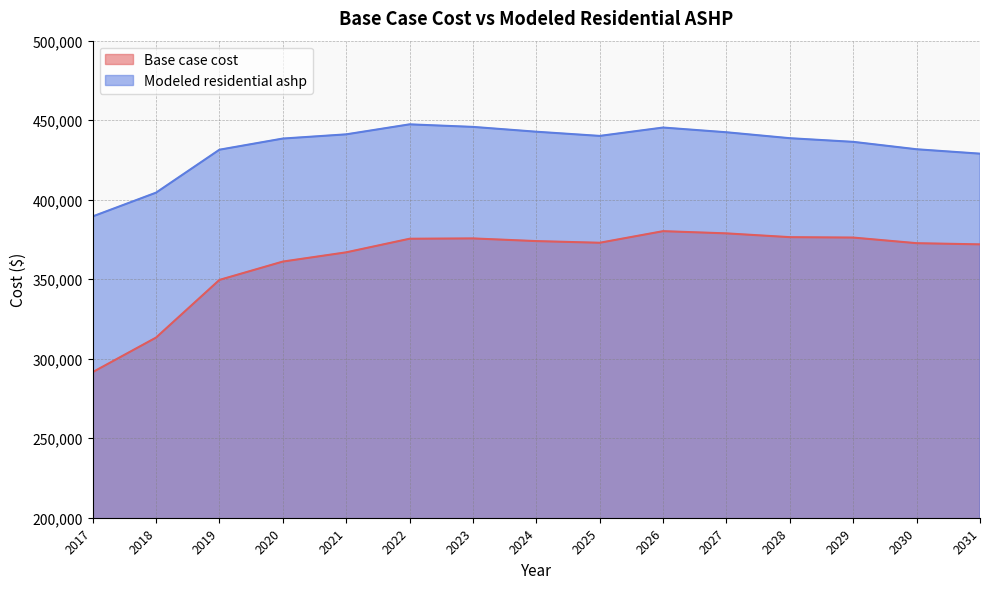

What value does the Base case cost series have at 2024?

373959.4